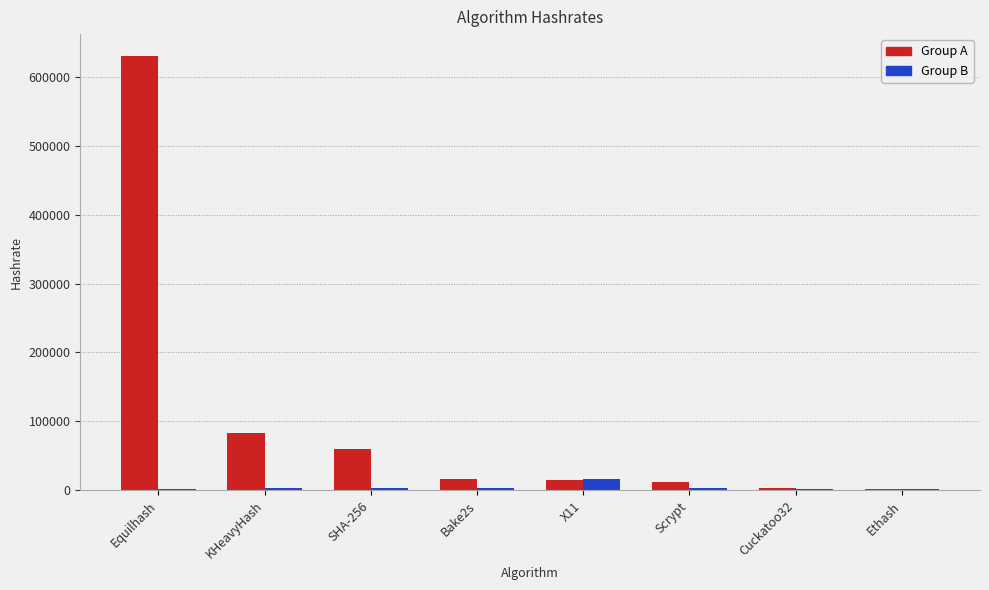

How many categories are shown in the chart?

8